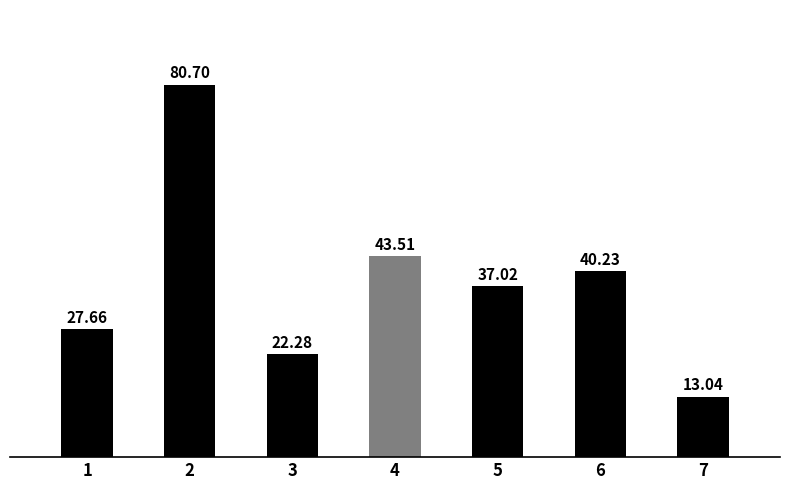

What is the greatest value displayed?

80.7